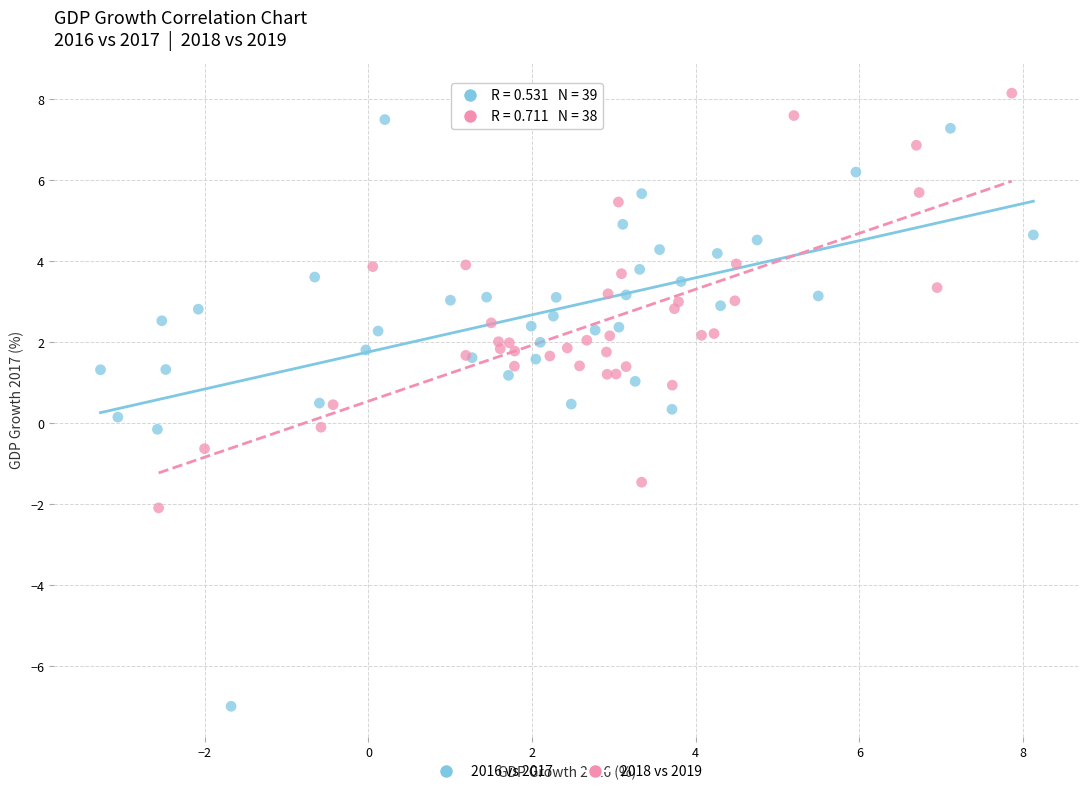

Which series reaches the minimum Y coordinate?

2016 vs 2017